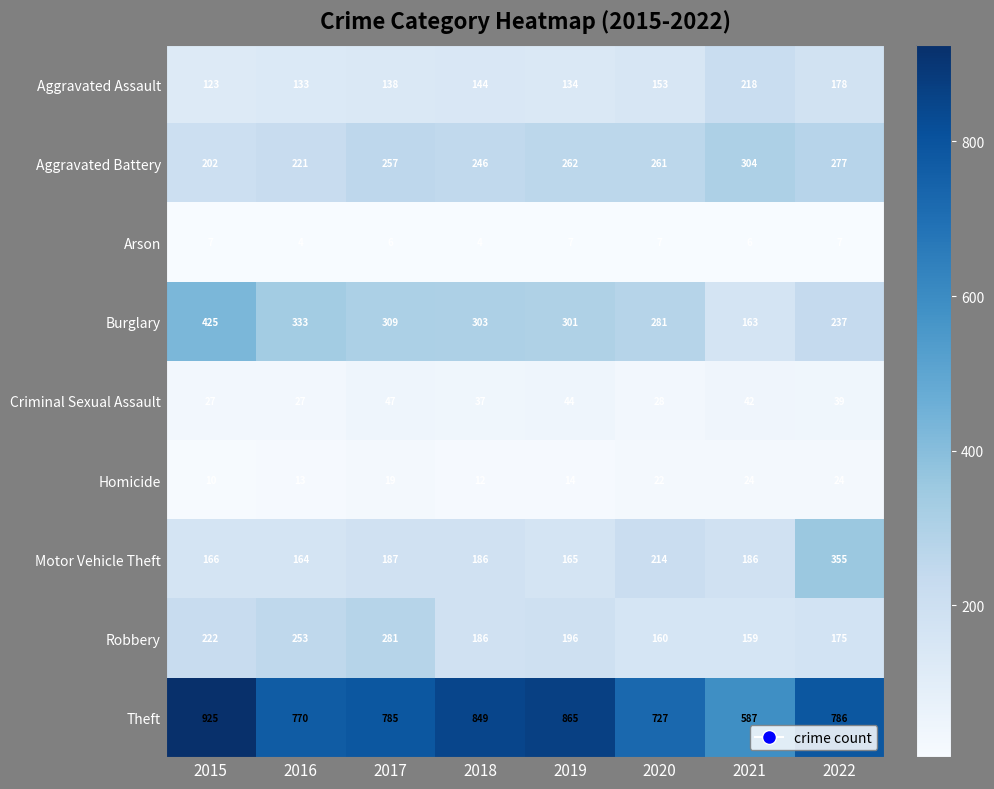

True or false: Aggravated Assault has a value of 89 at 2020.

False